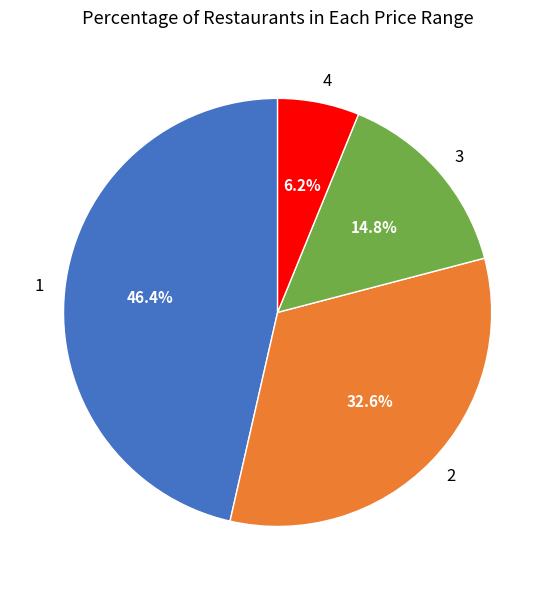

Approximately how many times larger is the value at 1 compared to 2?

1.4